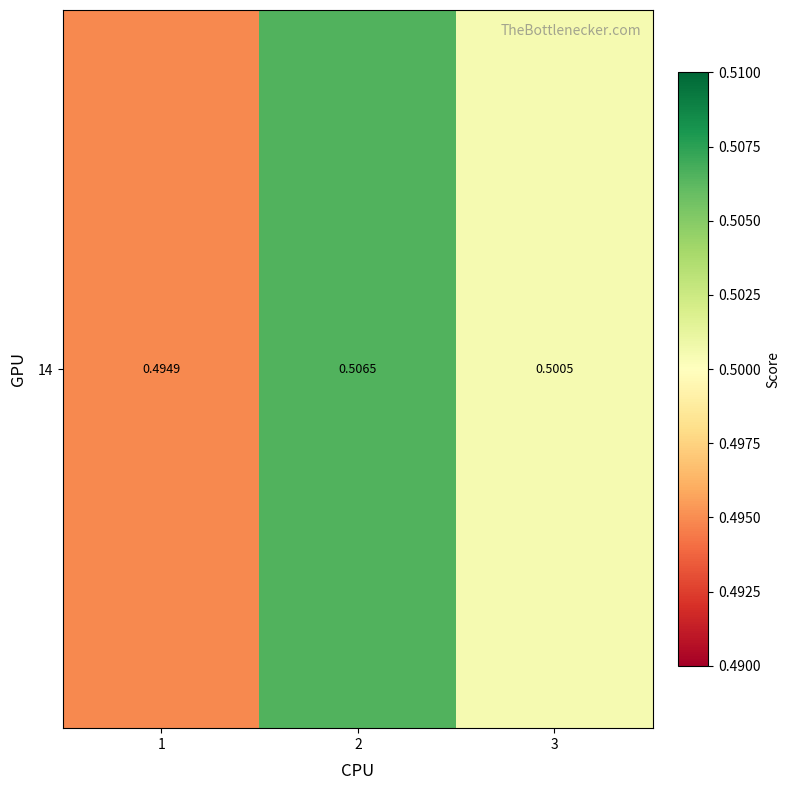

Count the values in the range 0 to 1.

3